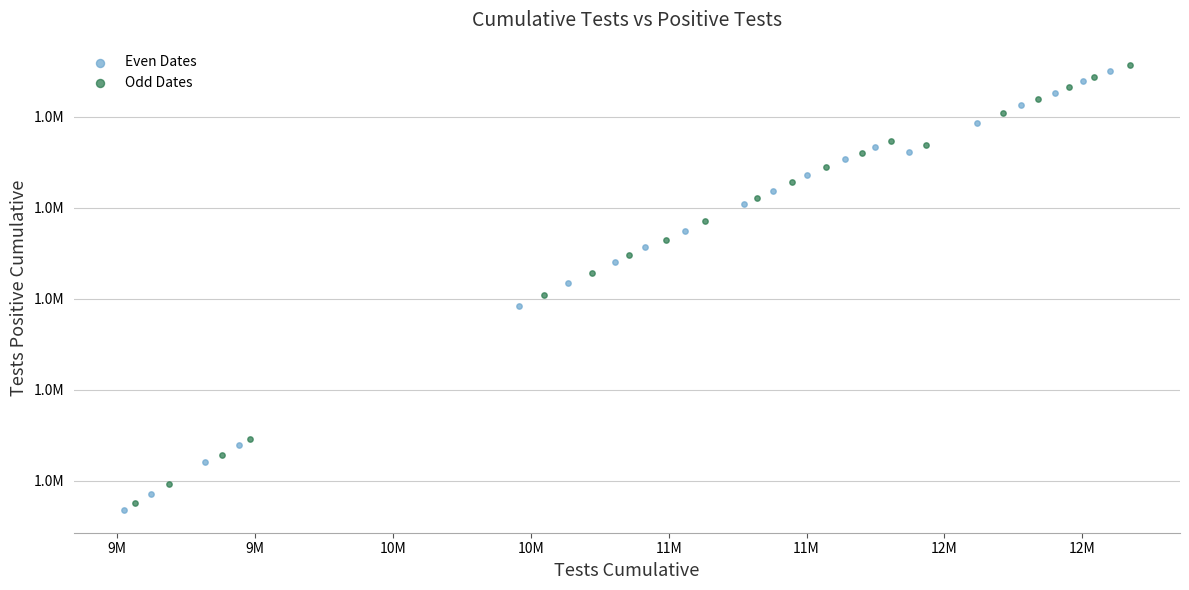

Which series has the largest Y range (max minus min)?

Even Dates